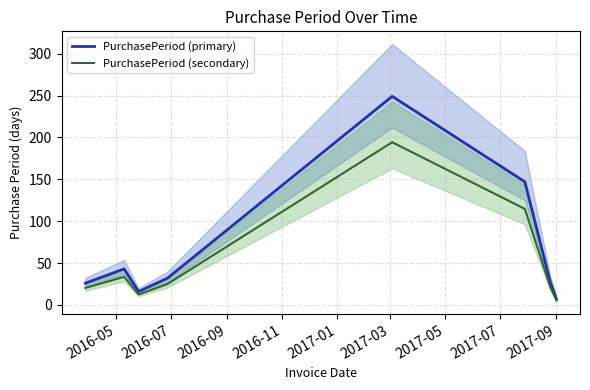

What is the difference between the maximum and minimum values in the PurchasePeriod (secondary) series?

188.8